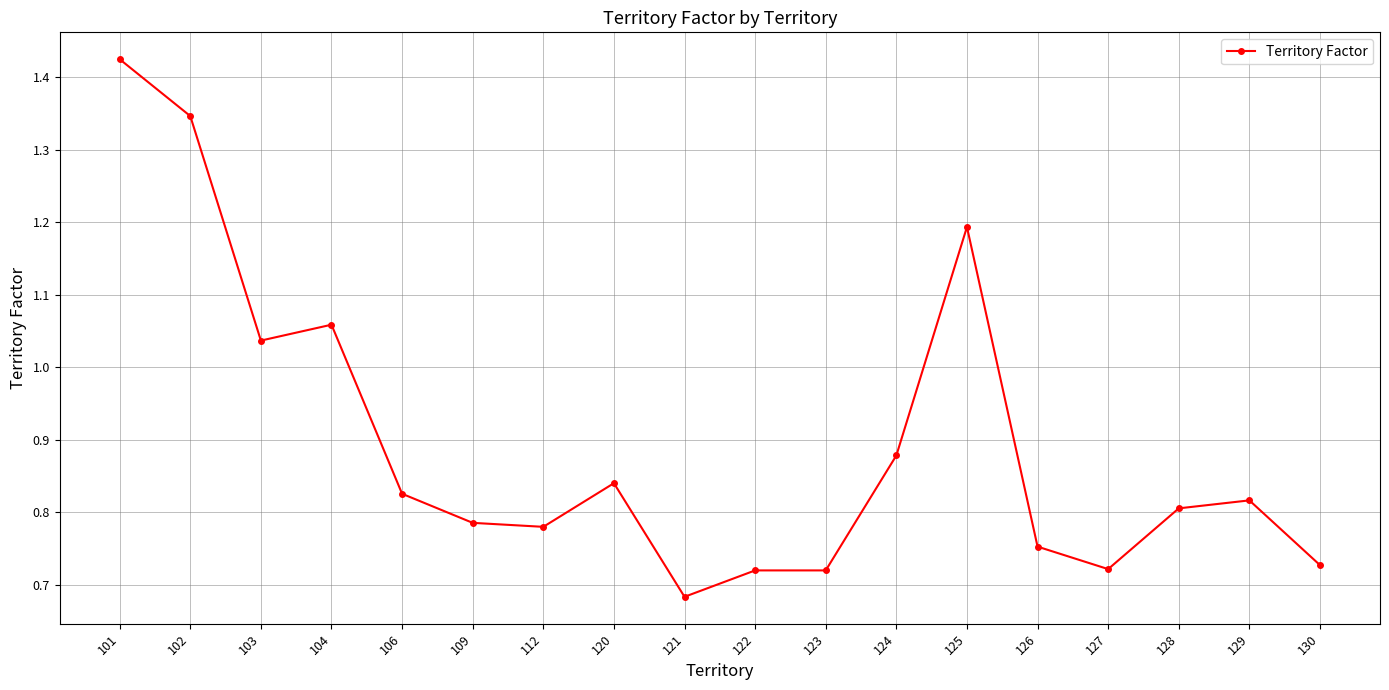

Does the chart display data point markers on the line(s)?

Yes